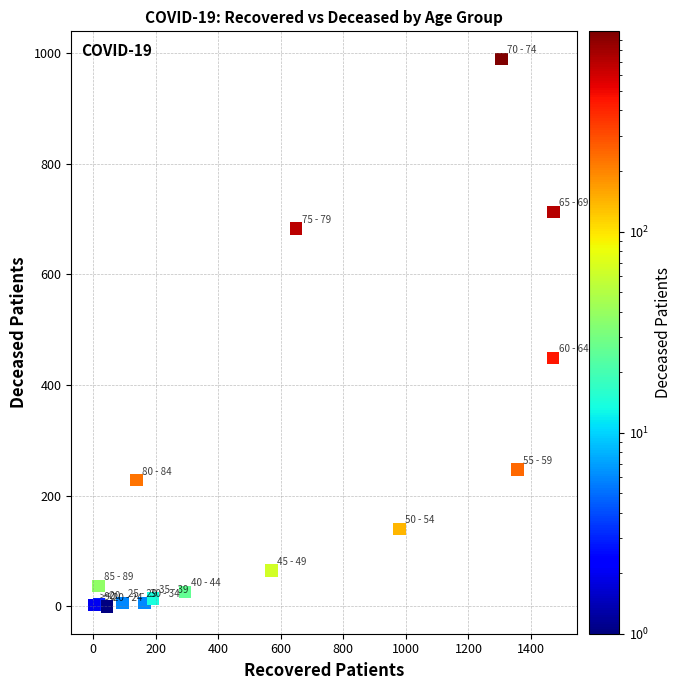

What Y value in the scatter plot is closest to 495?

449